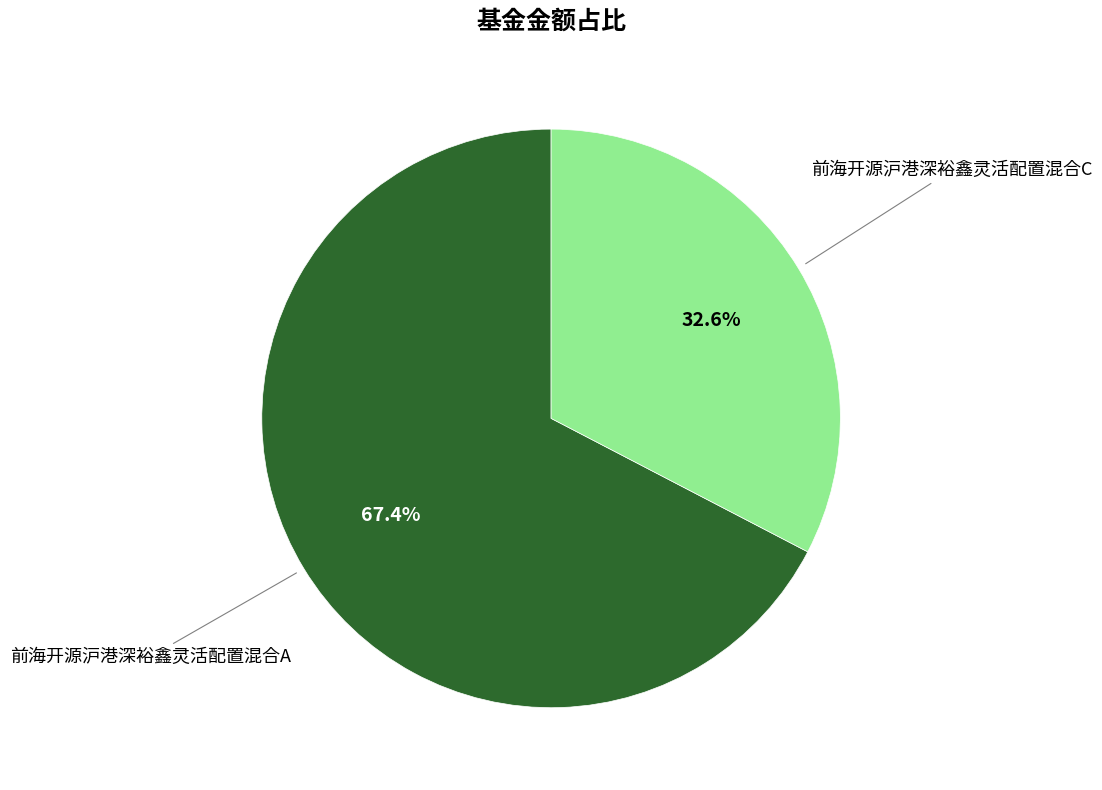

Is there a majority slice in this chart?

Yes